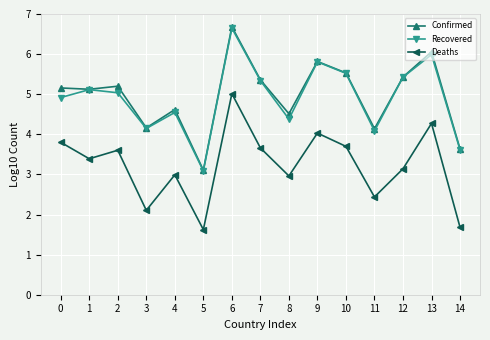

What is the difference between the highest and lowest values at 6?

1.7